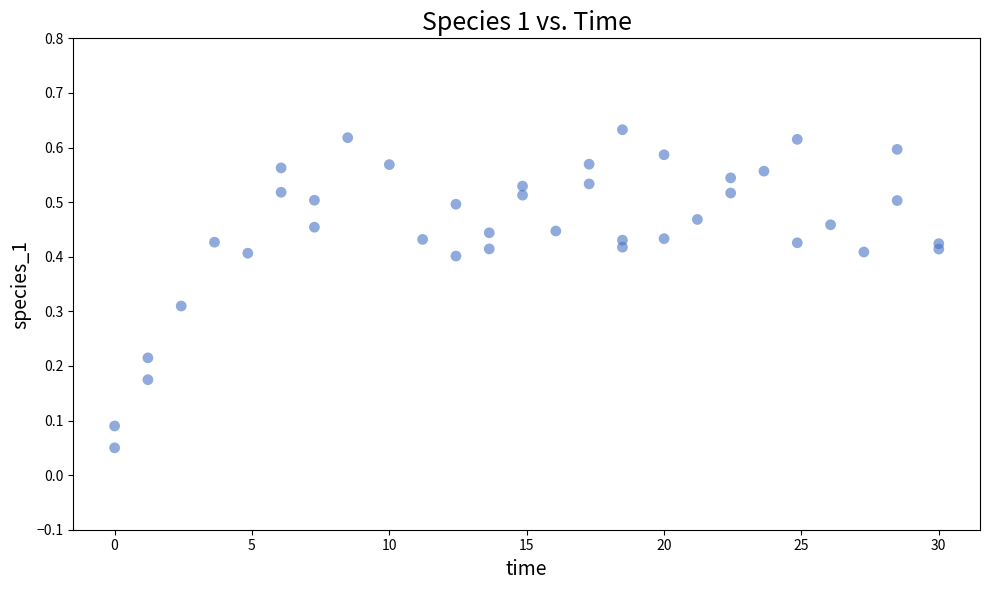

What is the range of X values (max minus min)?

30.0